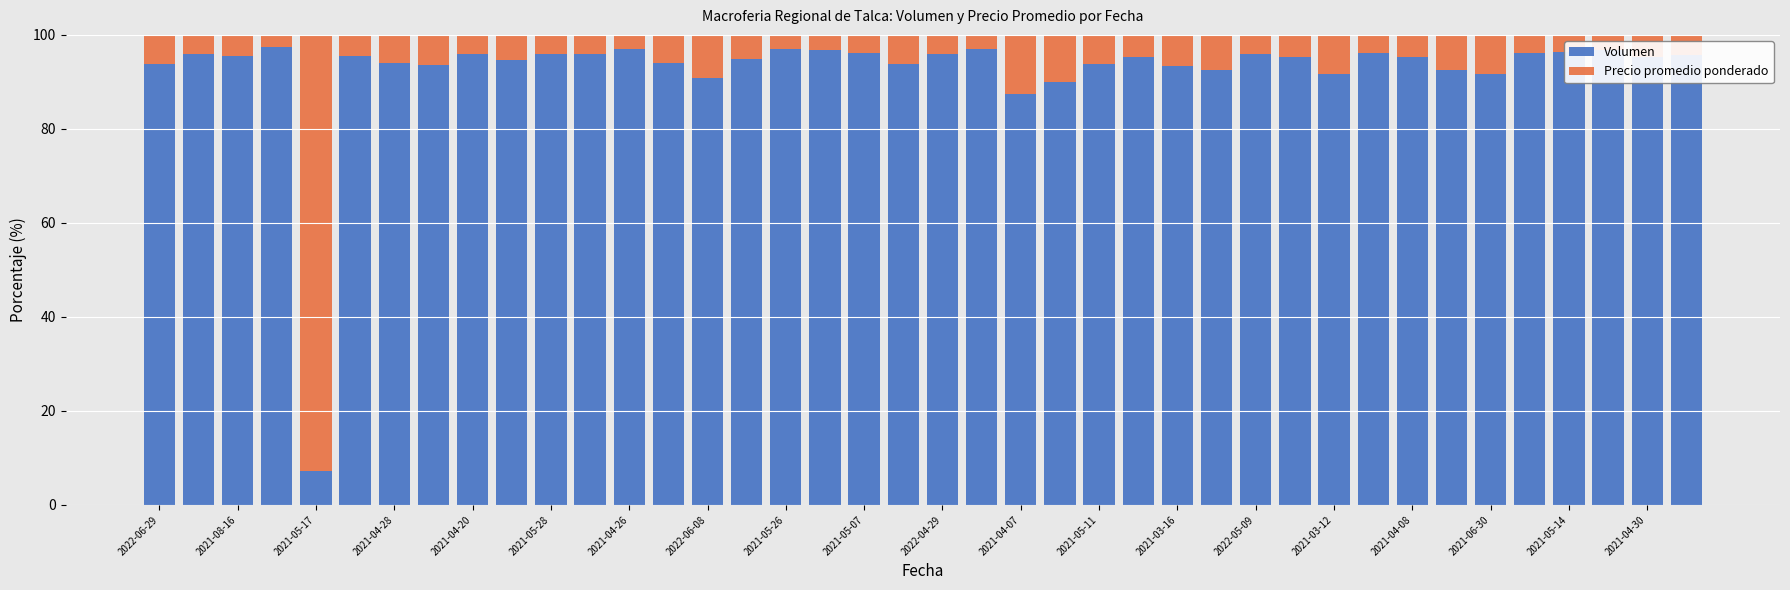

What is the sum of all Volumen values?

3699.5